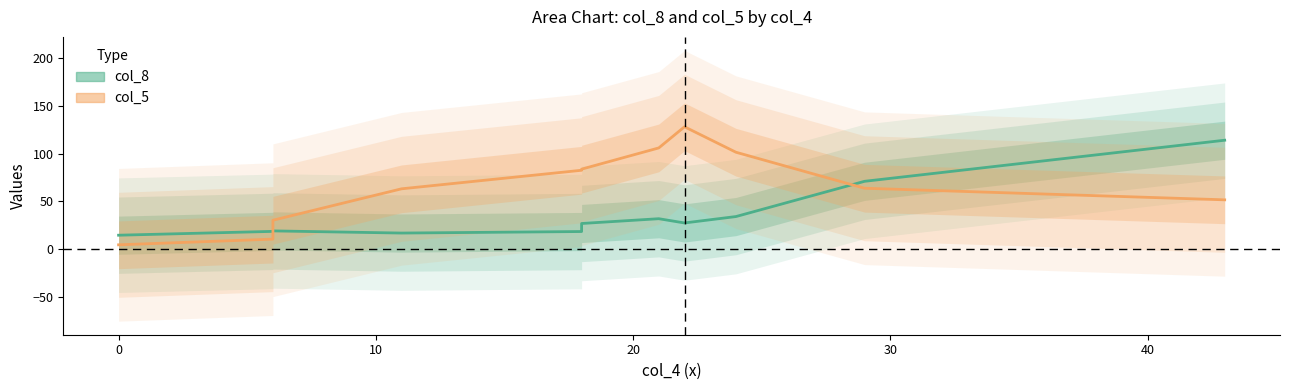

What is the difference between the highest and lowest values at 9?

7.3